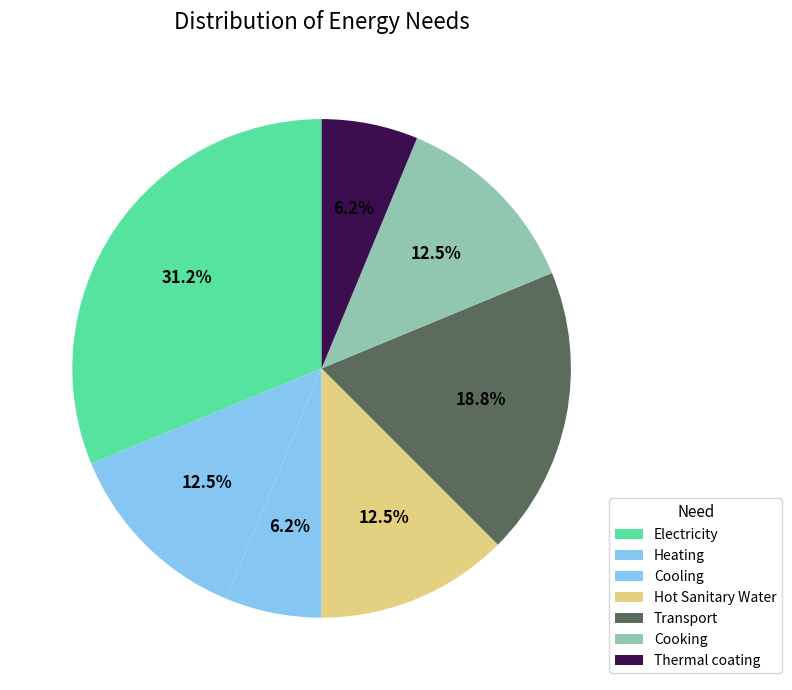

How many segments does this pie chart have?

7